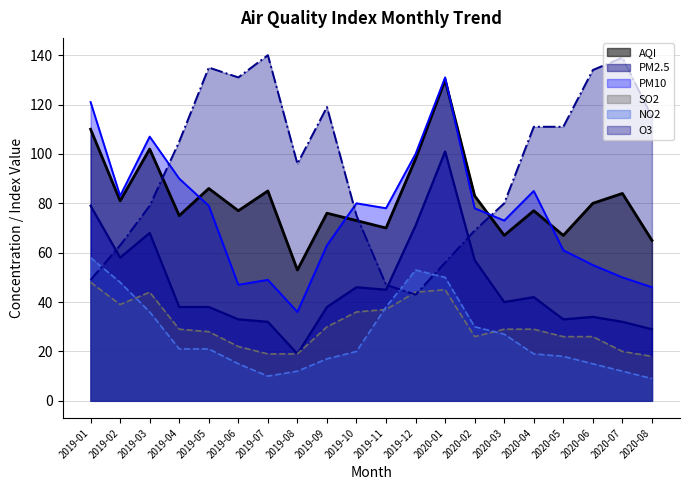

True or false: PM2.5 and O3 intersect in this chart.

True